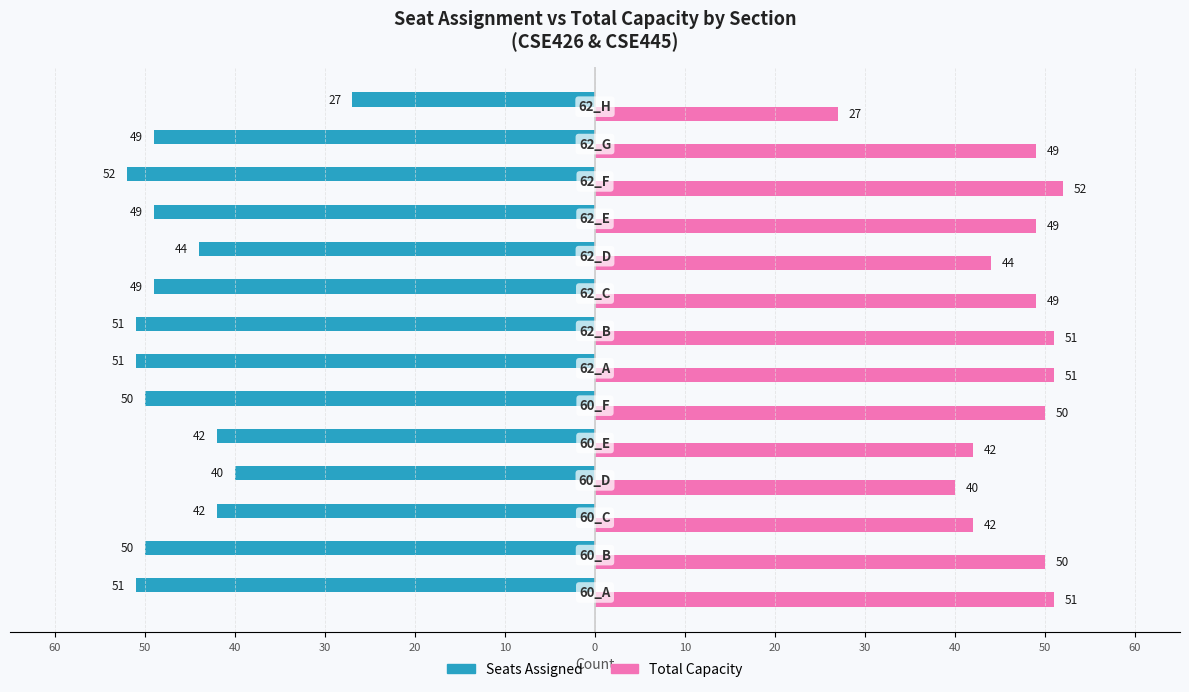

What is the maximum value shown in the chart?

52